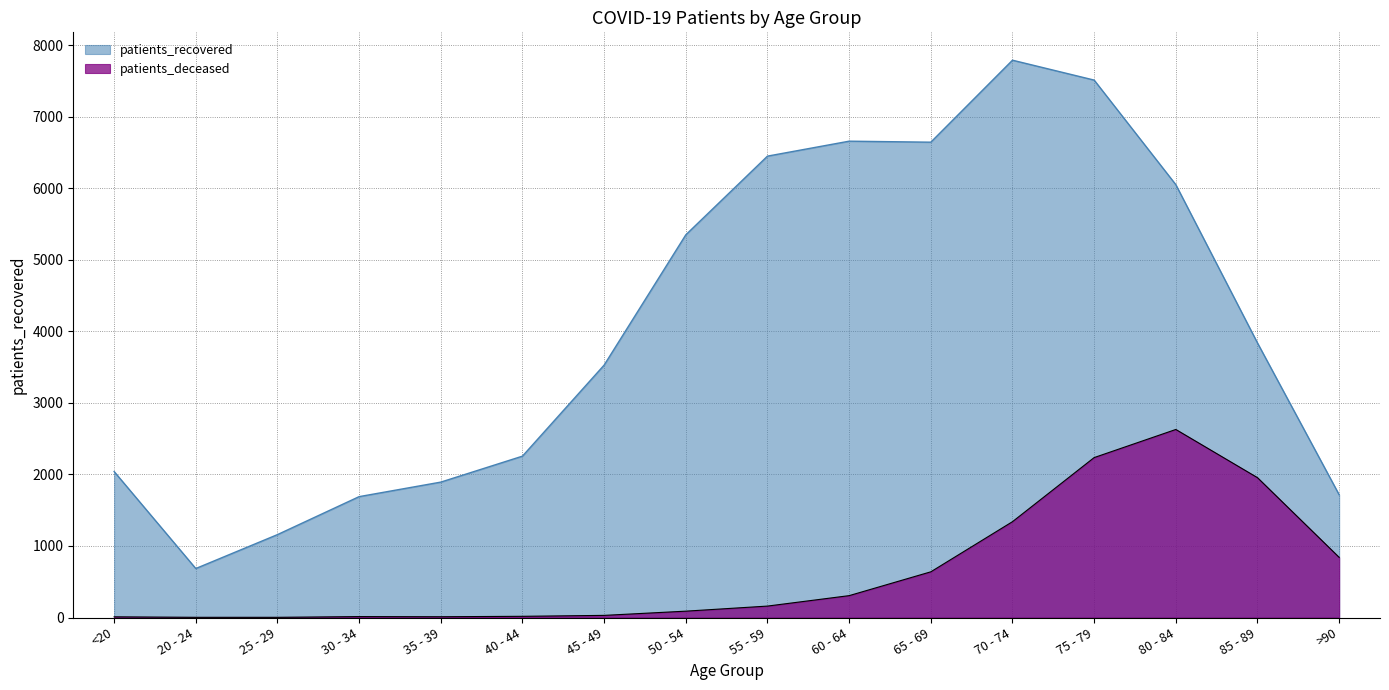

True or false: patients_recovered has a value of 2740 at 30 - 34.

False